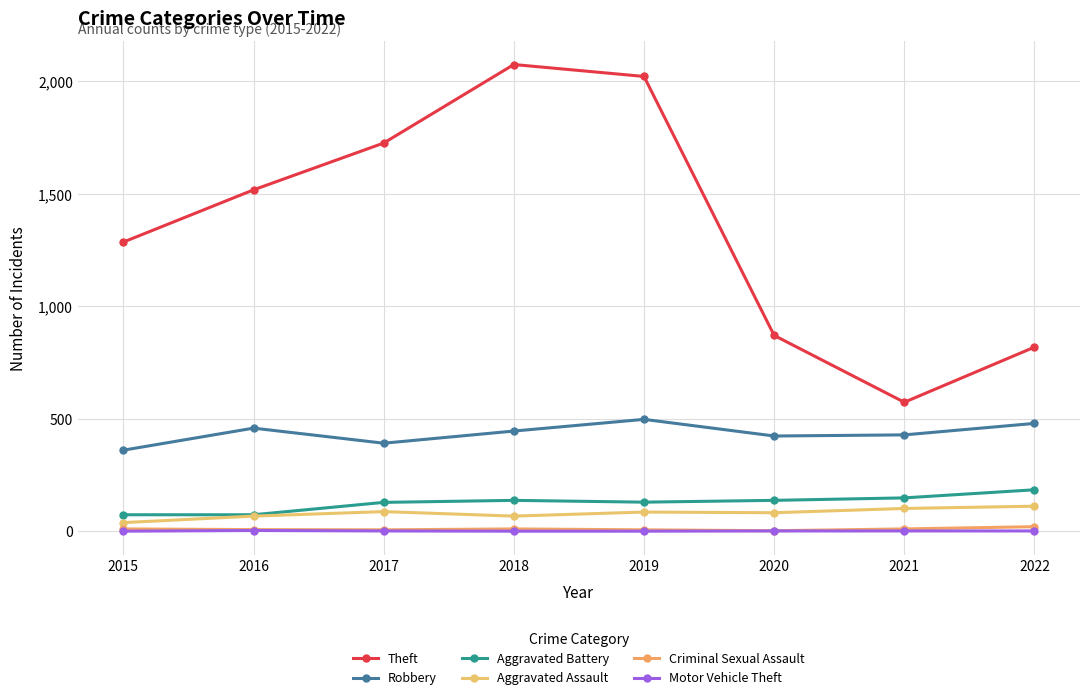

What are all the series names shown in the legend?

Theft, Robbery, Aggravated Battery, Aggravated Assault, Criminal Sexual Assault, Motor Vehicle Theft